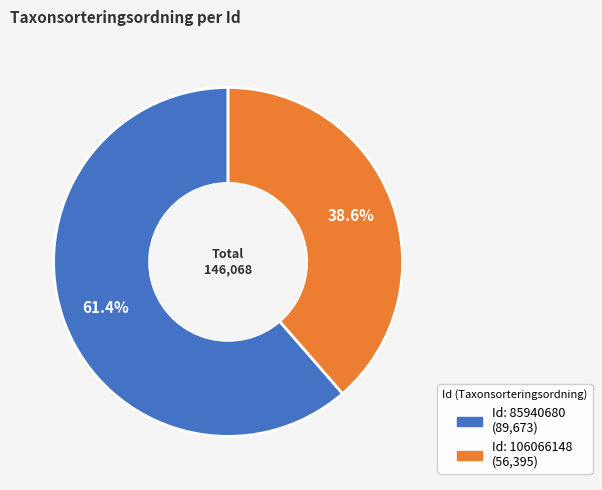

Is there a majority slice in this chart?

Yes